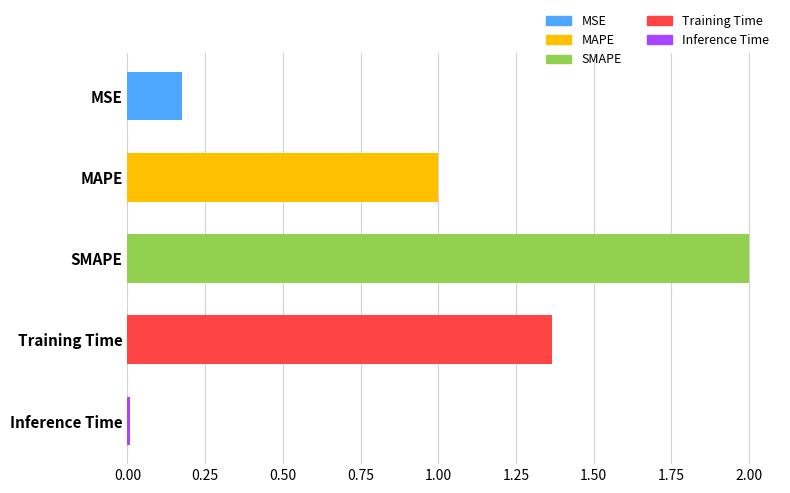

Are the bars horizontal?

Yes